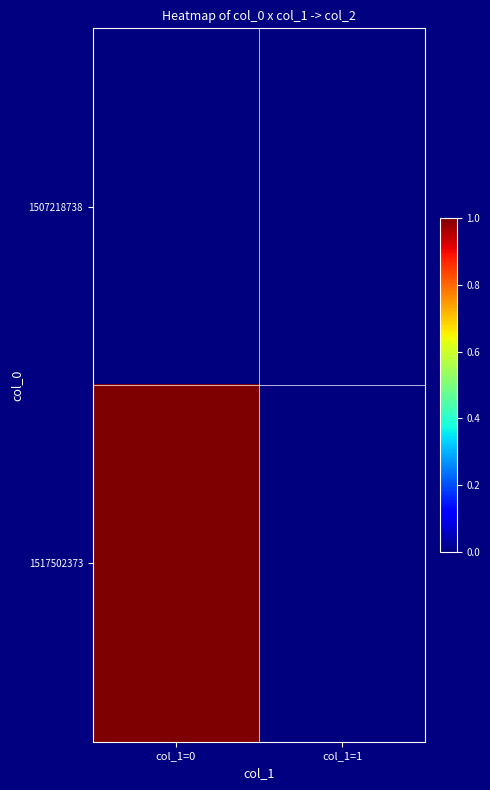

Reading left to right, what are all the values shown in this chart?

1507218738: col_1=0=0	col_1=1=0
1517502373: col_1=0=1	col_1=1=0